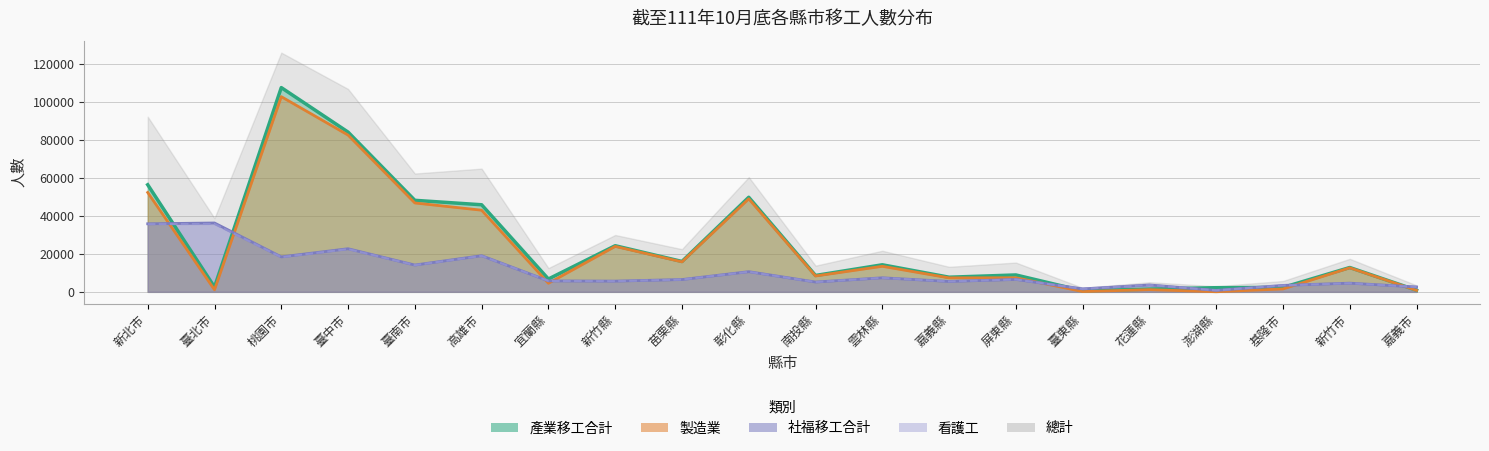

Does the chart display data point markers on the line(s)?

No